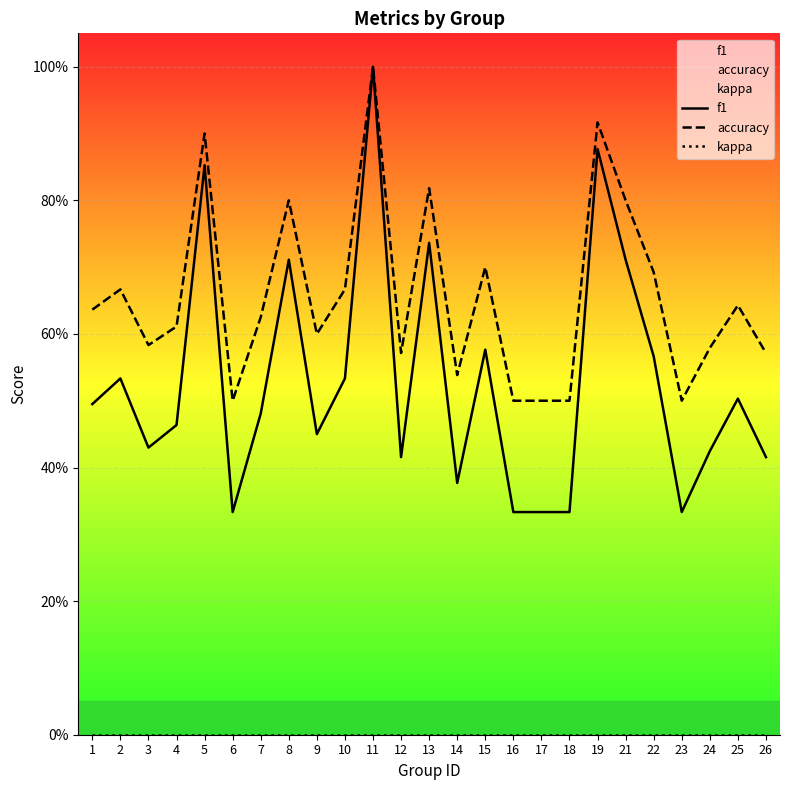

True or false: f1 has more than 2 interior local peaks.

True